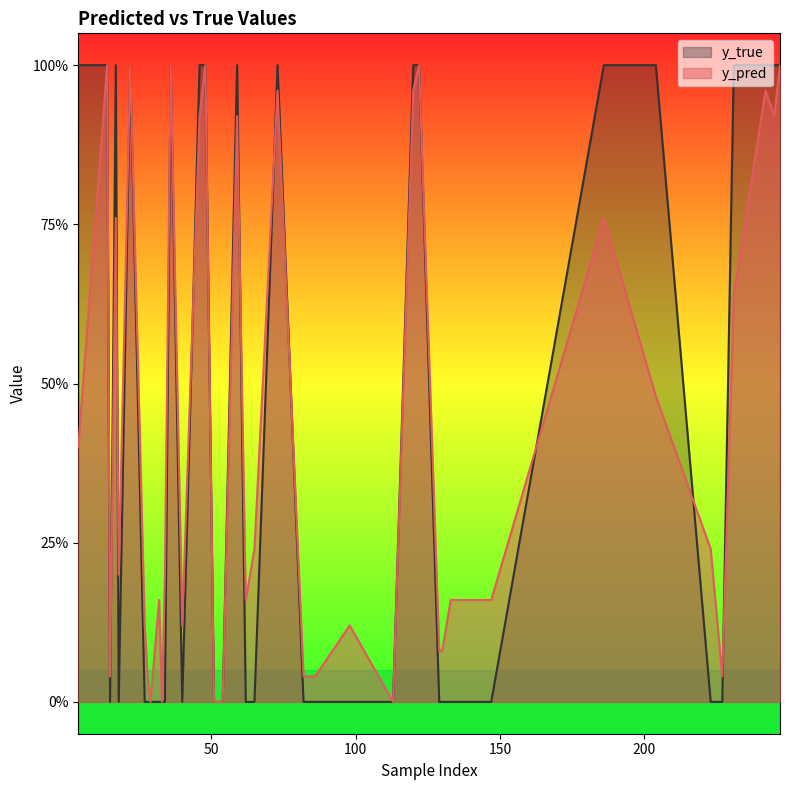

What are all the series names shown in the legend?

y_true, y_pred